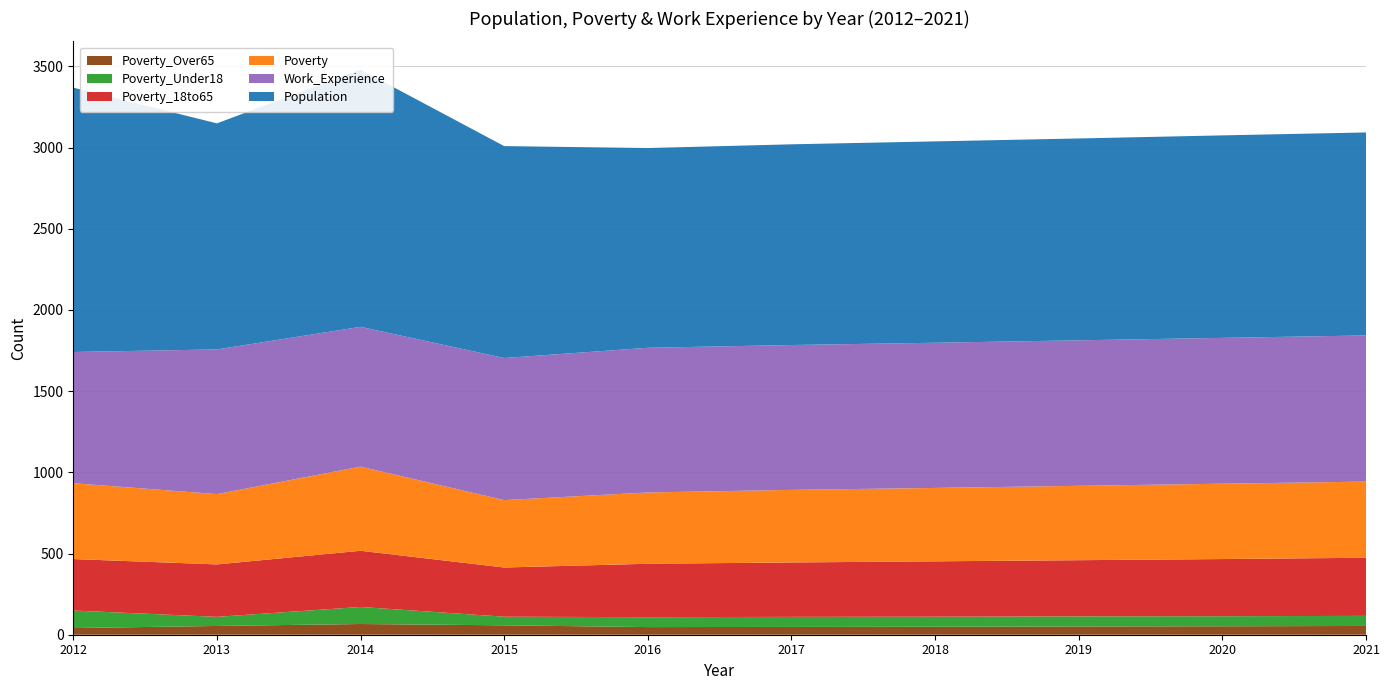

Reading right to left, transcribe all the data shown in this chart.

Poverty_Over65: 2021=54	2020=52	2019=51	2018=49	2017=48	2016=47	2015=58	2014=66	2013=54	2012=41
Poverty_Under18: 2021=62	2020=62	2019=62	2018=62	2017=62	2016=61	2015=53	2014=105	2013=56	2012=108
Poverty_18to65: 2021=358	2020=352	2019=346	2018=341	2017=335	2016=329	2015=303	2014=346	2013=323	2012=317
Poverty: 2021=469	2020=464	2019=458	2018=452	2017=447	2016=439	2015=415	2014=518	2013=433	2012=467
Work_Experience: 2021=900	2020=898	2019=896	2018=894	2017=892	2016=891	2015=875	2014=861	2013=891	2012=808
Population: 2021=1250	2020=1247	2019=1243	2018=1240	2017=1236	2016=1230	2015=1305	2014=1584	2013=1392	2012=1628